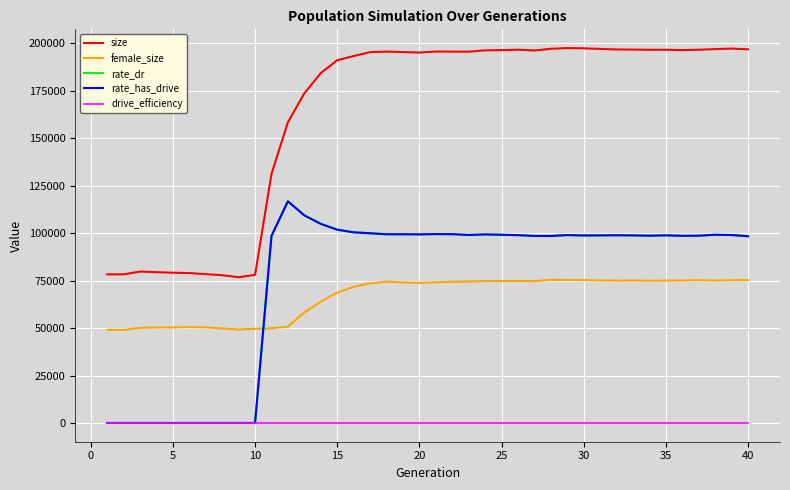

Which series has the largest range (max minus min)?

size